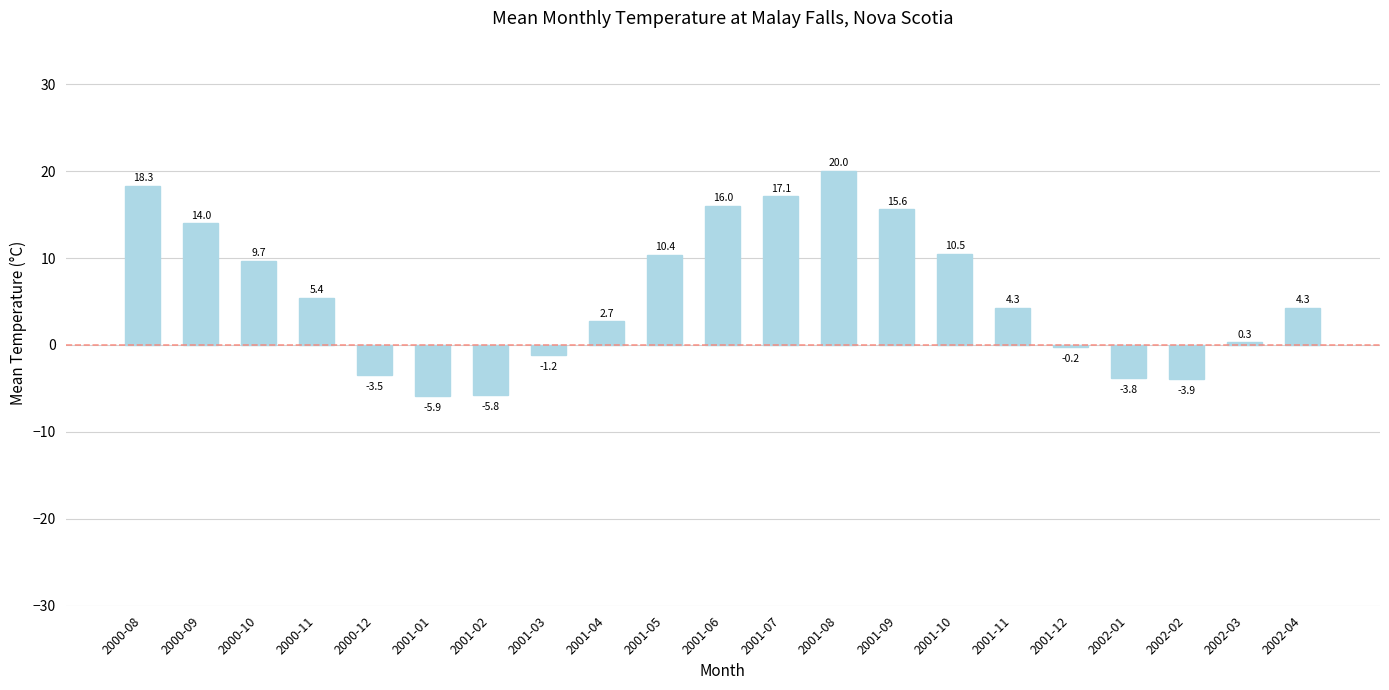

What is the change in value from 2001-03 to 2001-09?

+16.8